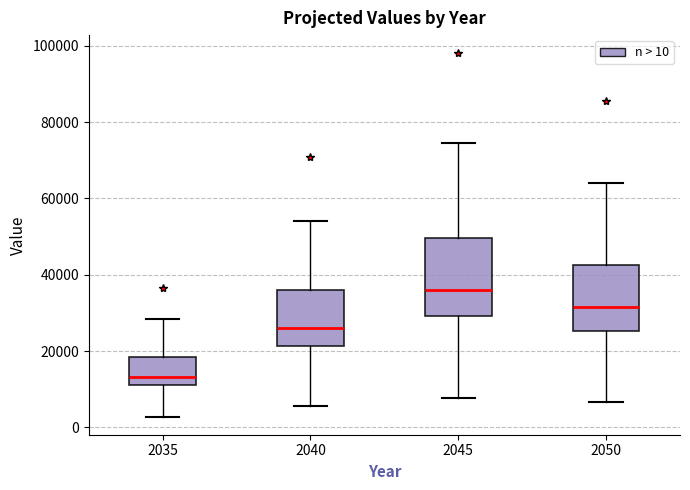

Which box has the highest median line?

2045